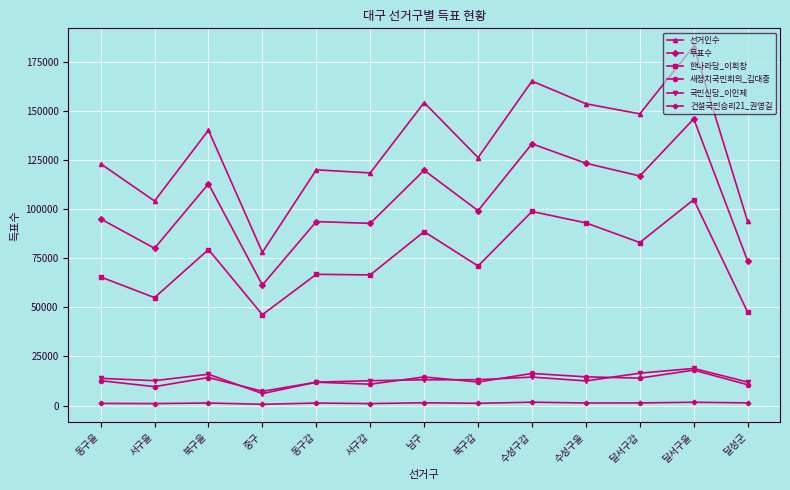

Where is the first local minimum for 한나라당_이회창?

서구을